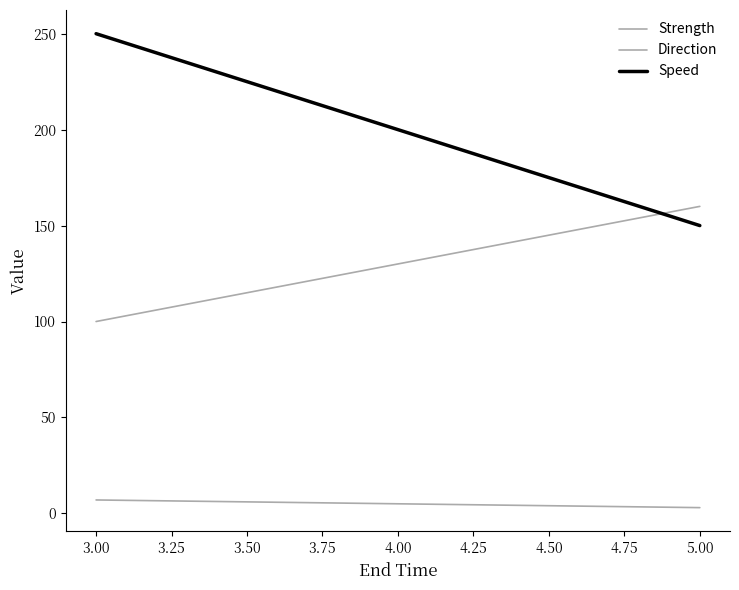

How many data points in Direction are less than 160?

1